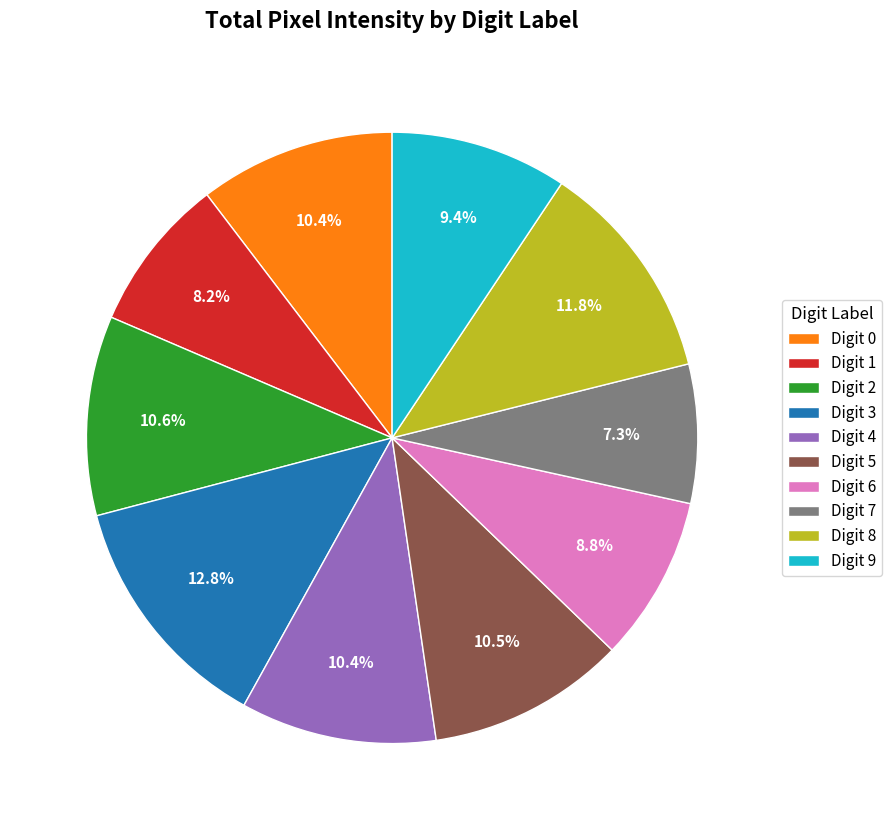

How many slices are in this pie chart?

10